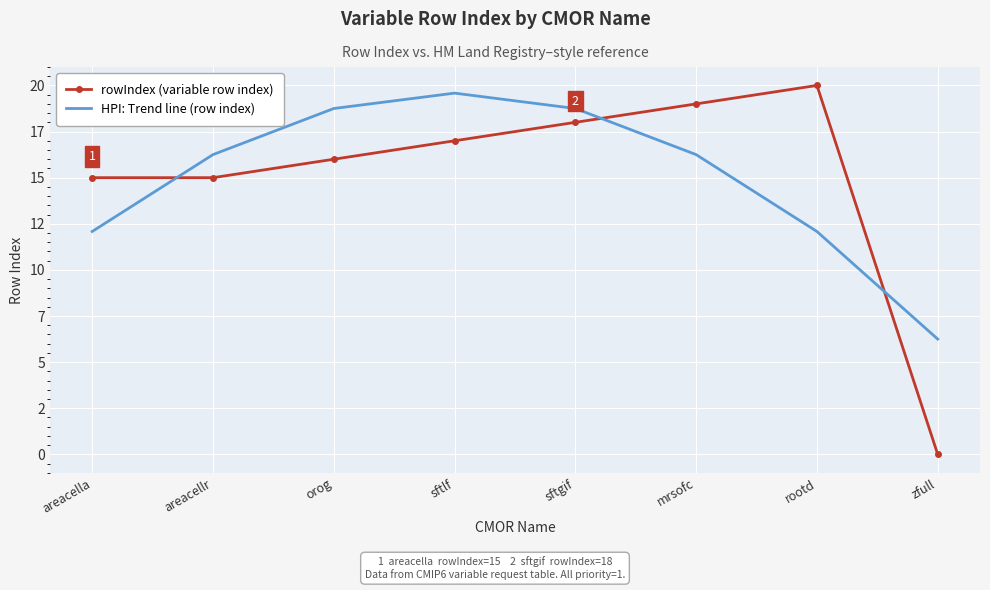

True or false: rowIndex (variable row index) and HPI: Trend line (row index) intersect in this chart.

True